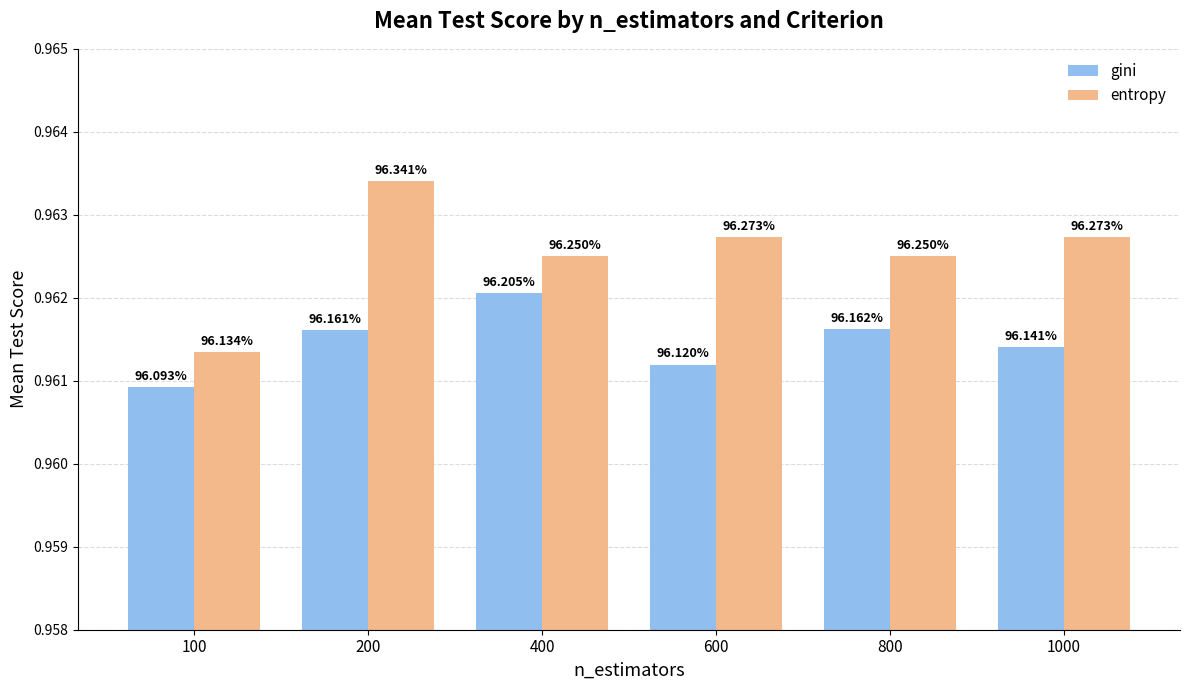

List the labels in order of entropy value, smallest first.

100, 400, 800, 600, 1000, 200